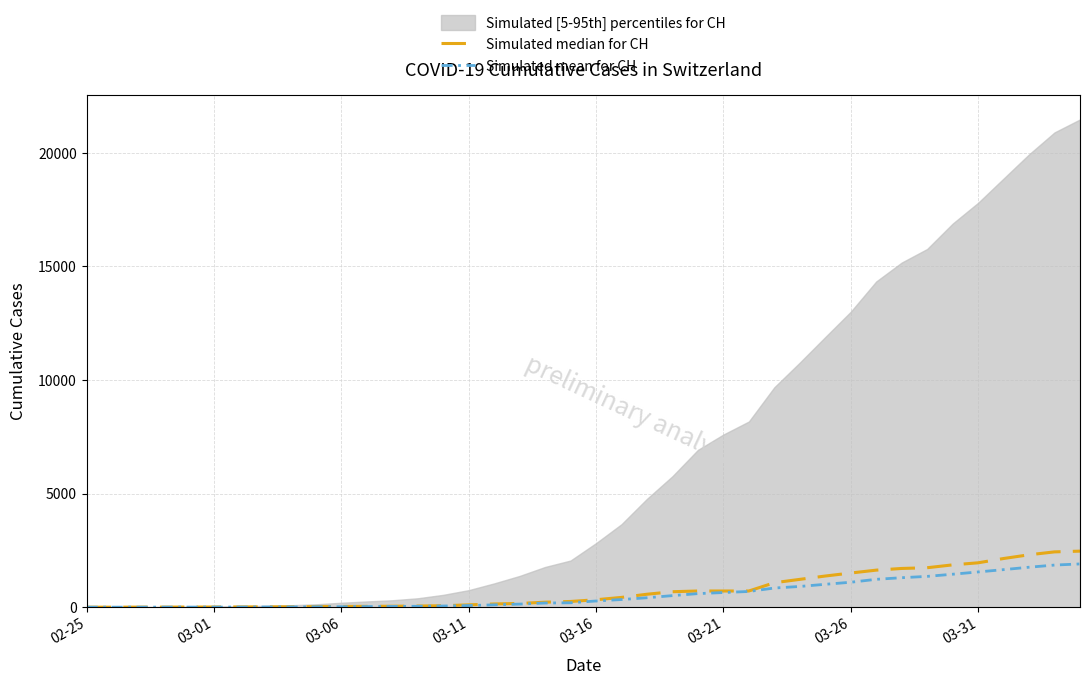

How many intersections are there between Simulated median for CH and Simulated mean for CH?

1